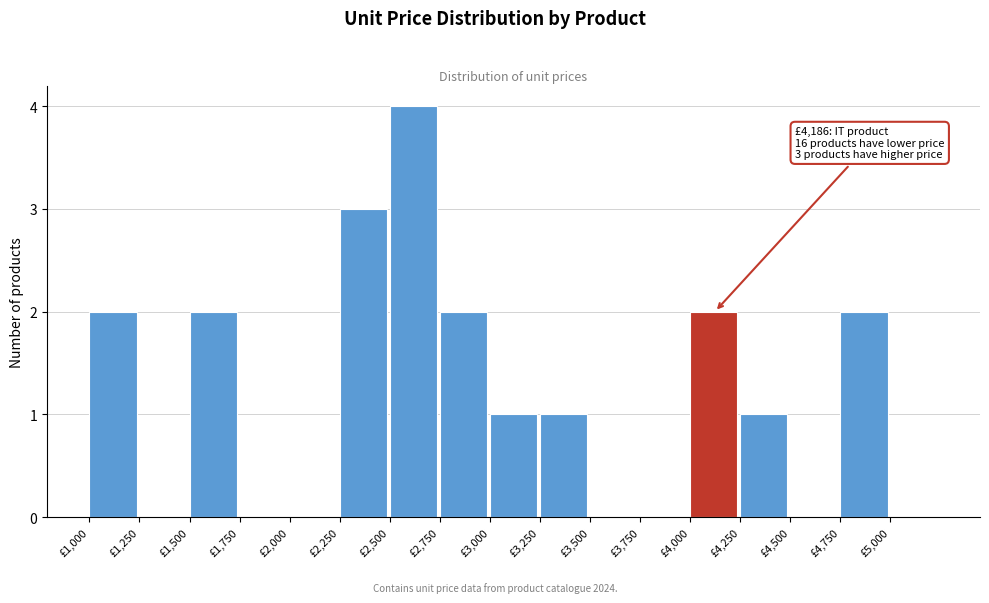

Over which range of the x-axis is the bar tallest?

2500 to 2750